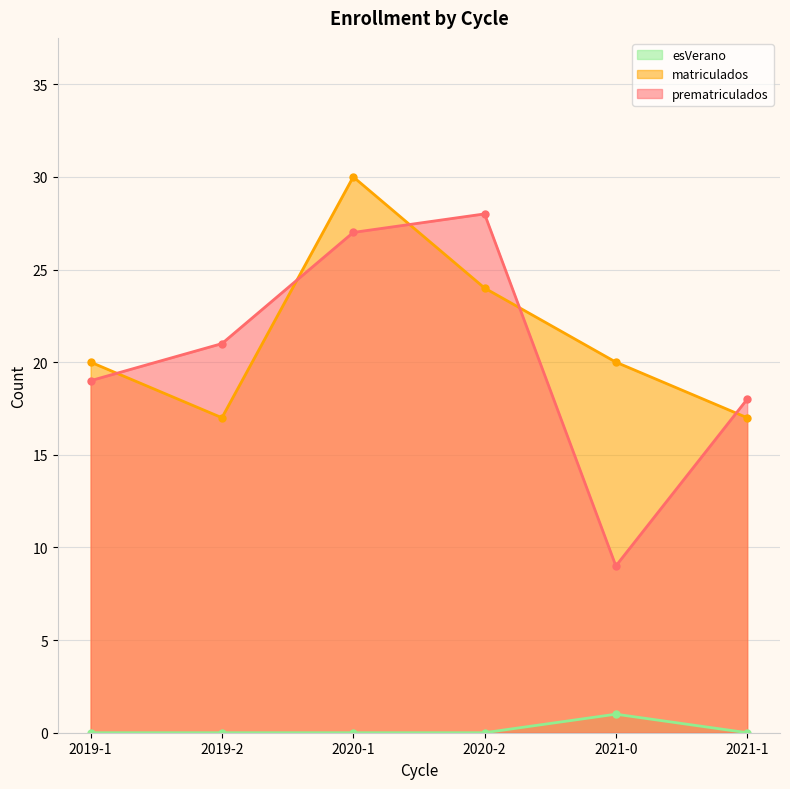

Which series has the largest range (max minus min)?

prematriculados